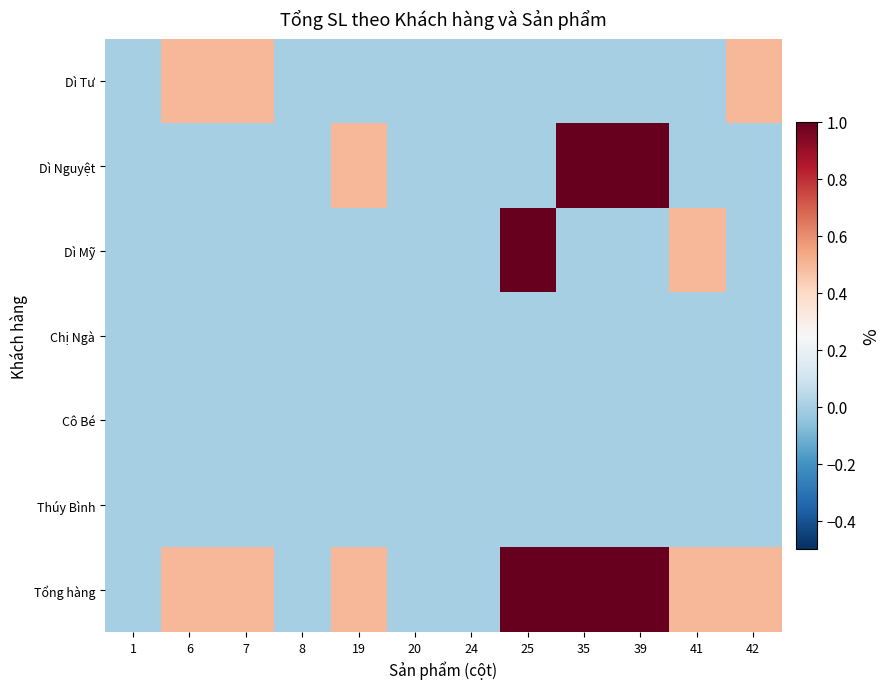

Which category has the lowest value across all series?

1